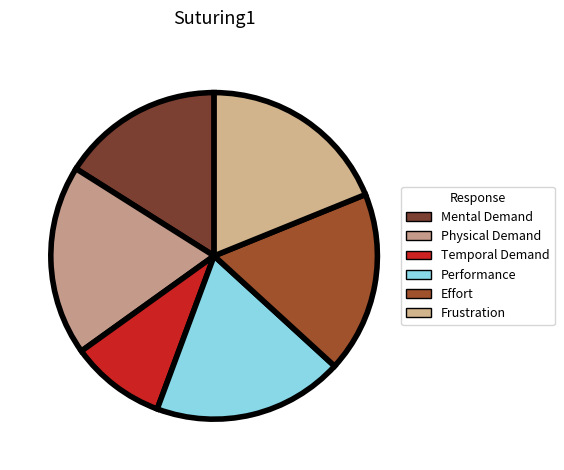

Count the number of slices in the pie.

6